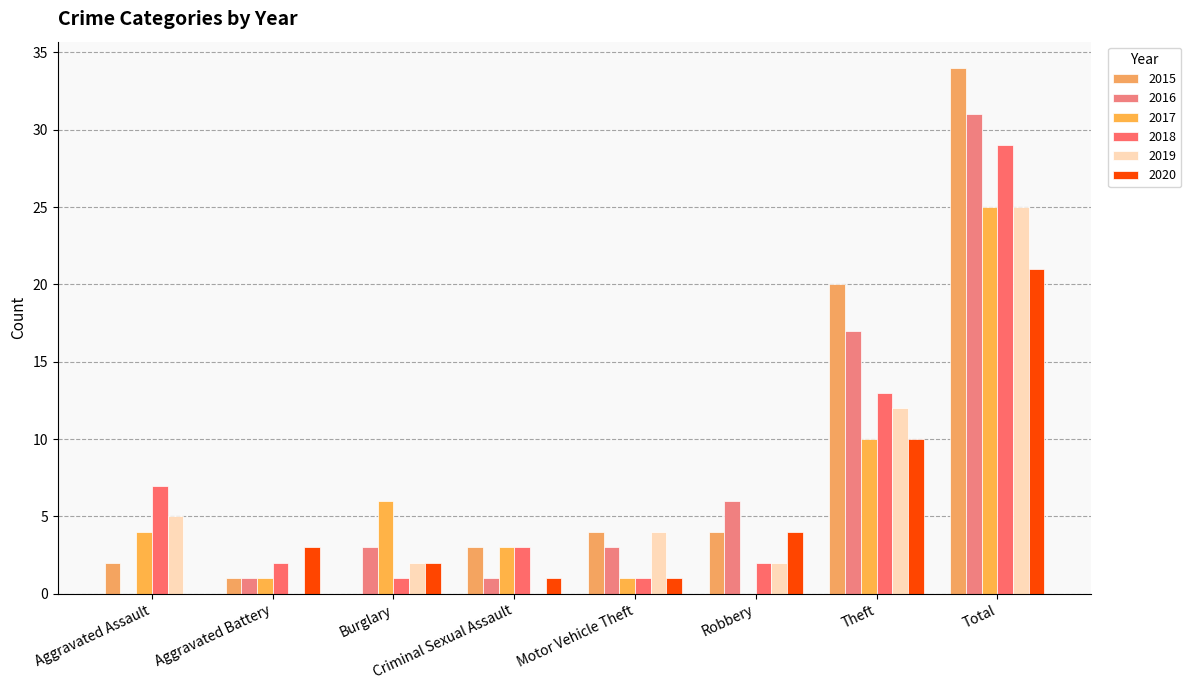

How many categories are shown in the chart?

8